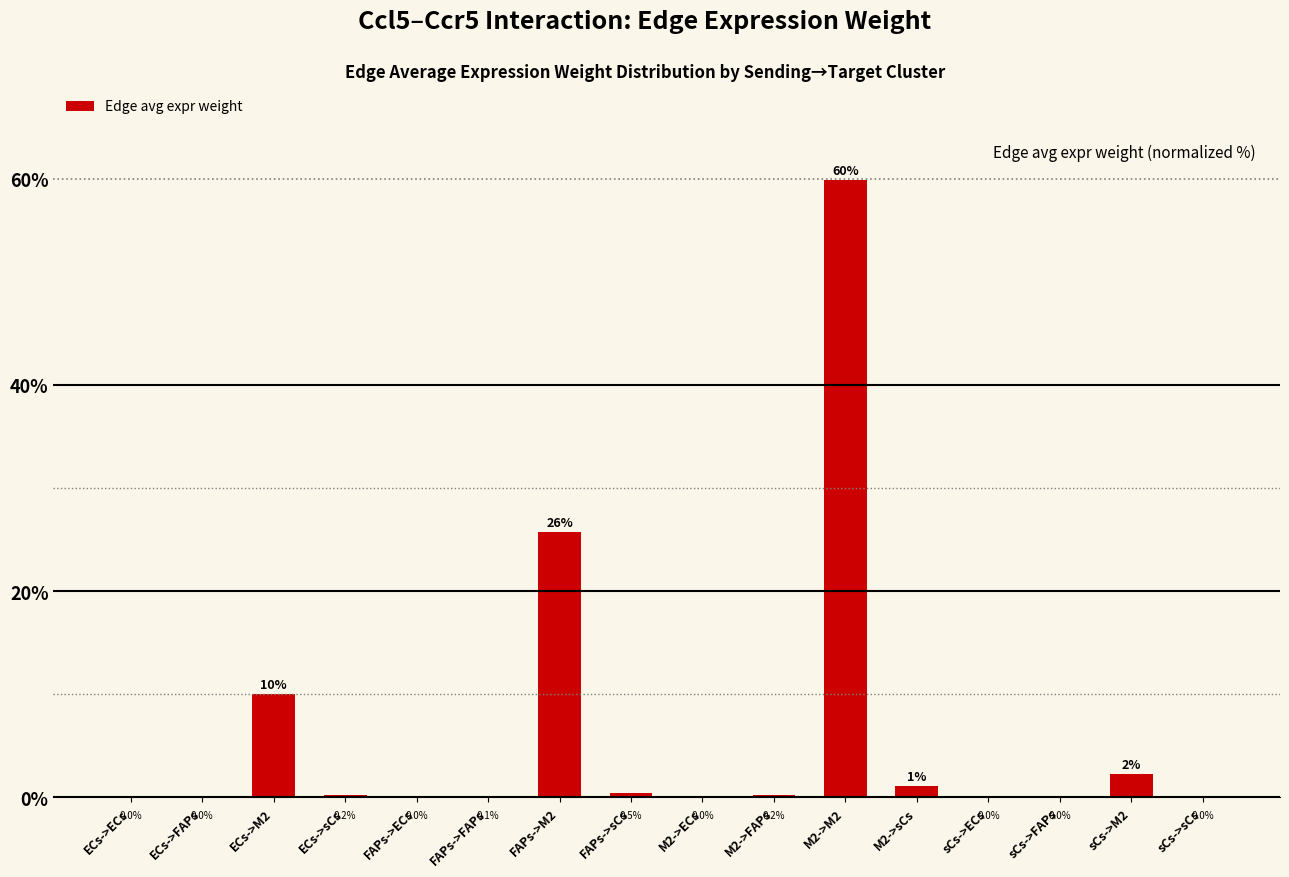

Where is the data nearest to the value 29?

FAPs->M2